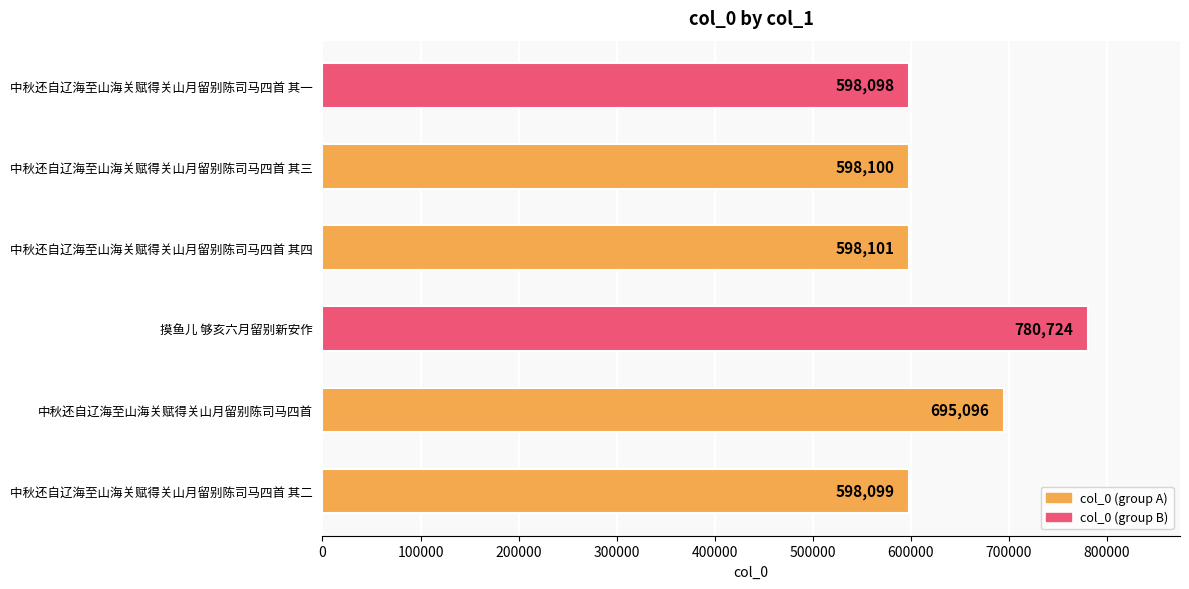

The value at 中秋还自辽海至山海关赋得关山月留别陈司马四首 其三 is 598100. True or false?

True